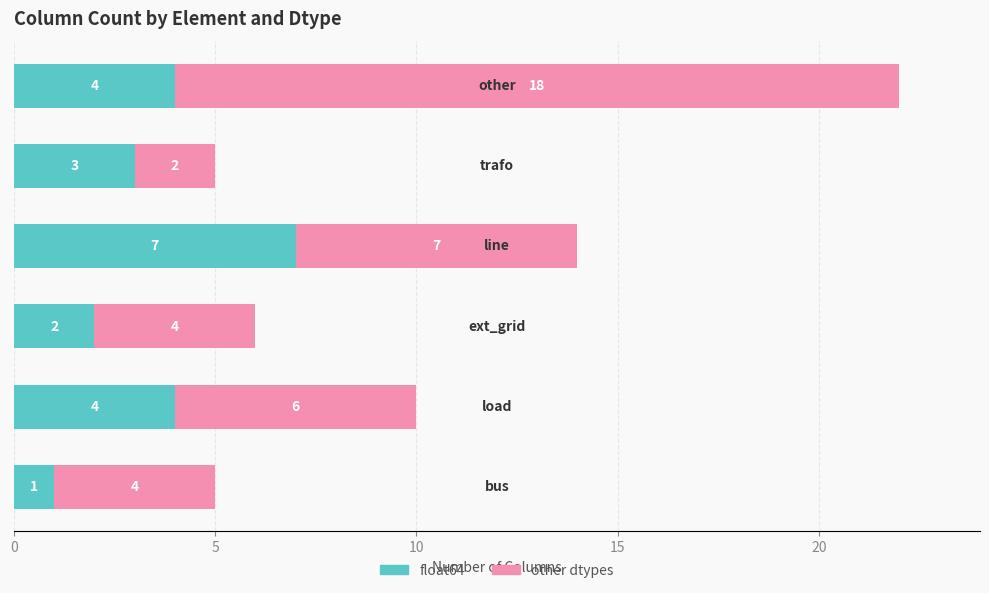

What is the average value of the float64 series?

4